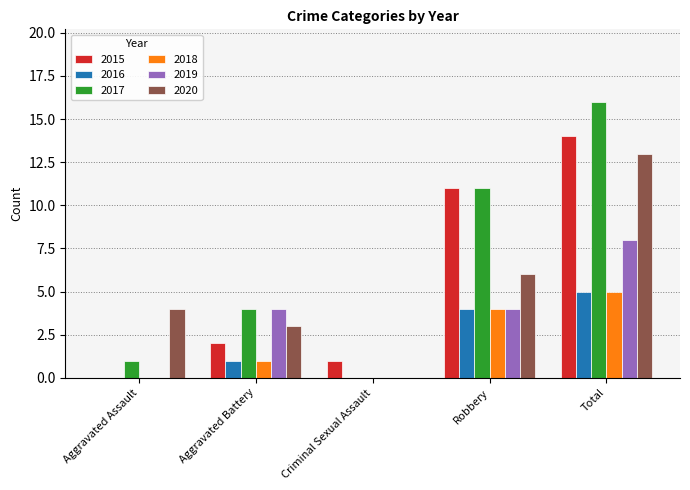

How many groups of bars are there?

5